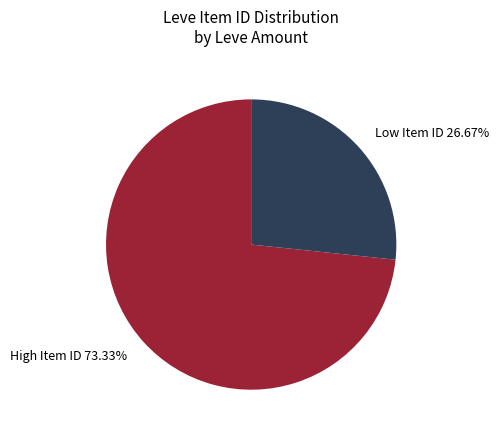

Which category accounts for the majority?

High Item ID 73.33%